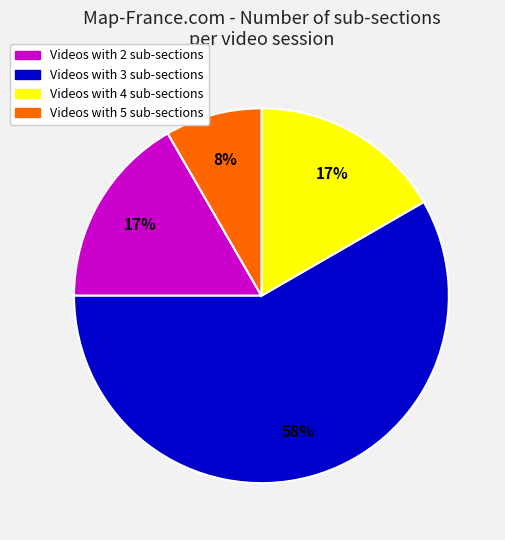

Is there a majority slice in this chart?

Yes